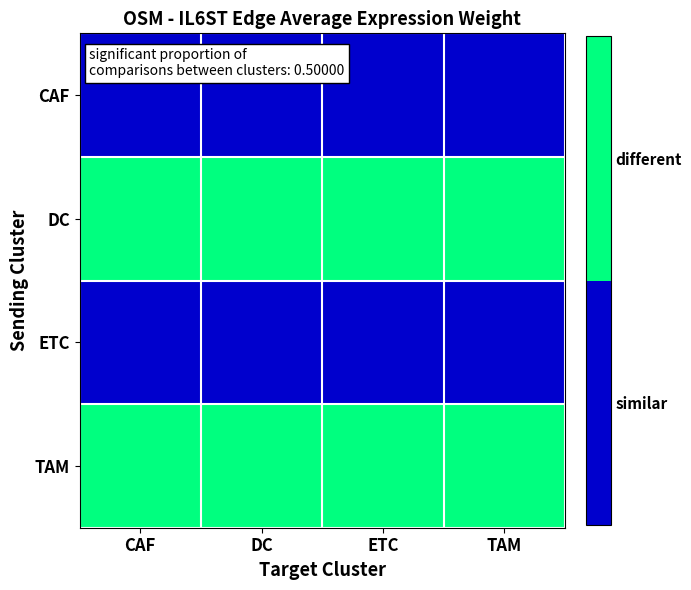

Reading left to right, what are all the values shown in this chart?

CAF: CAF=0	DC=0	ETC=0	TAM=0
DC: CAF=1	DC=1	ETC=1	TAM=1
ETC: CAF=0	DC=0	ETC=0	TAM=0
TAM: CAF=1	DC=1	ETC=1	TAM=1